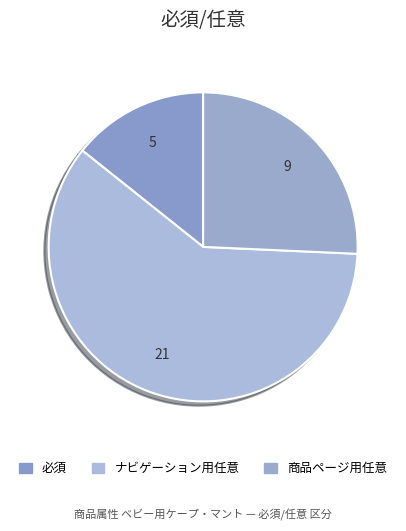

What is the smallest slice in the pie chart?

必須